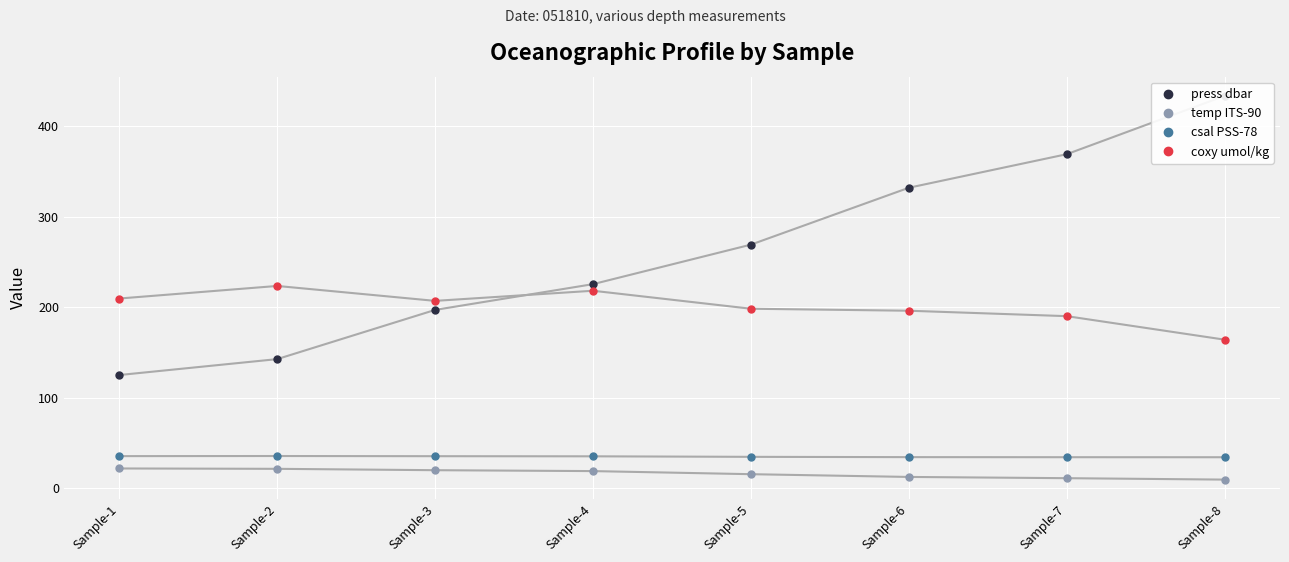

How many interior local peaks does the csal PSS-78 series have?

1